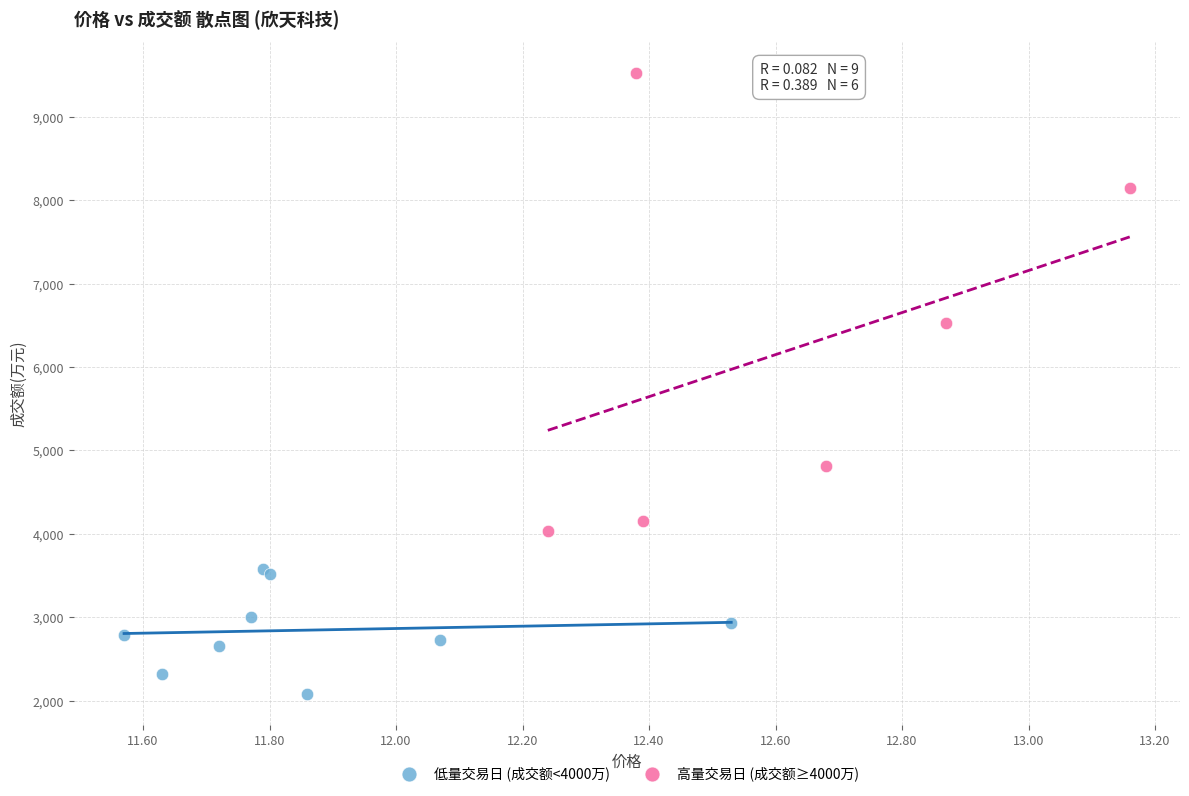

Which series has the largest Y range (max minus min)?

高量交易日 (成交额≥4000万)